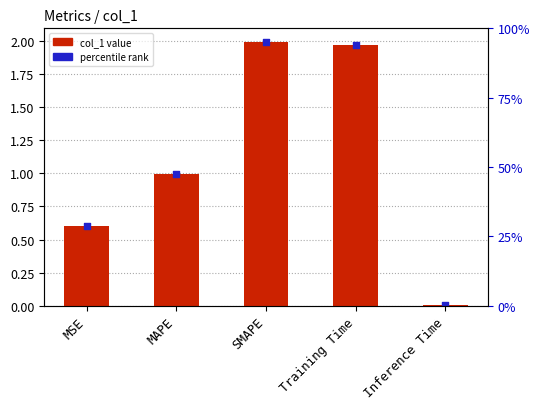

At how many categories does at least one series exceed 1?

2